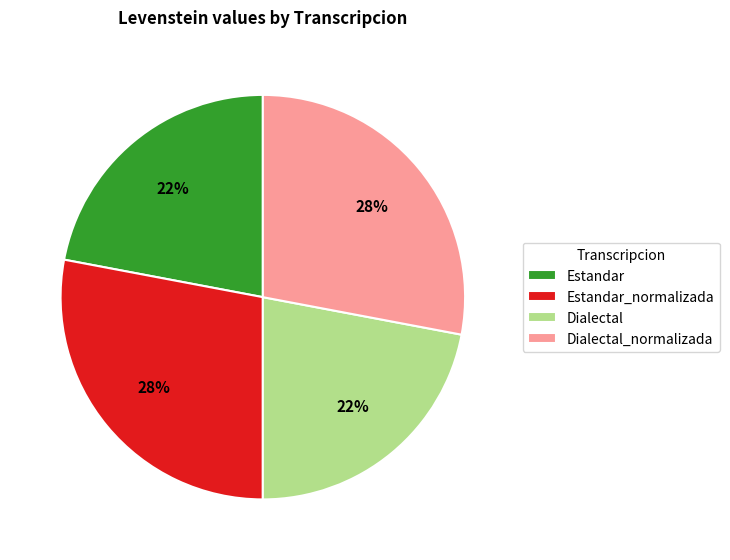

Do Estandar and Dialectal together represent more than half of the pie?

No